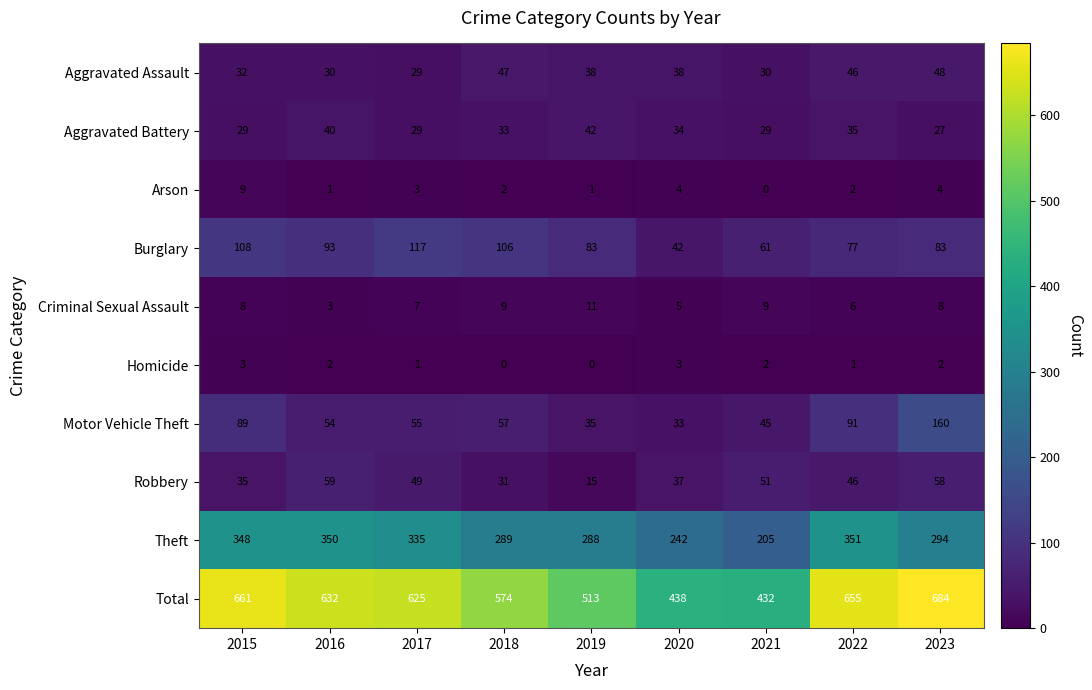

How many categories are shown in the chart?

9